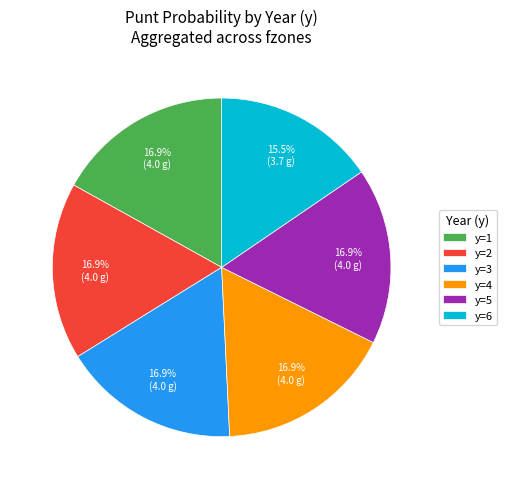

Do y=6 and y=5 together represent more than half of the pie?

No